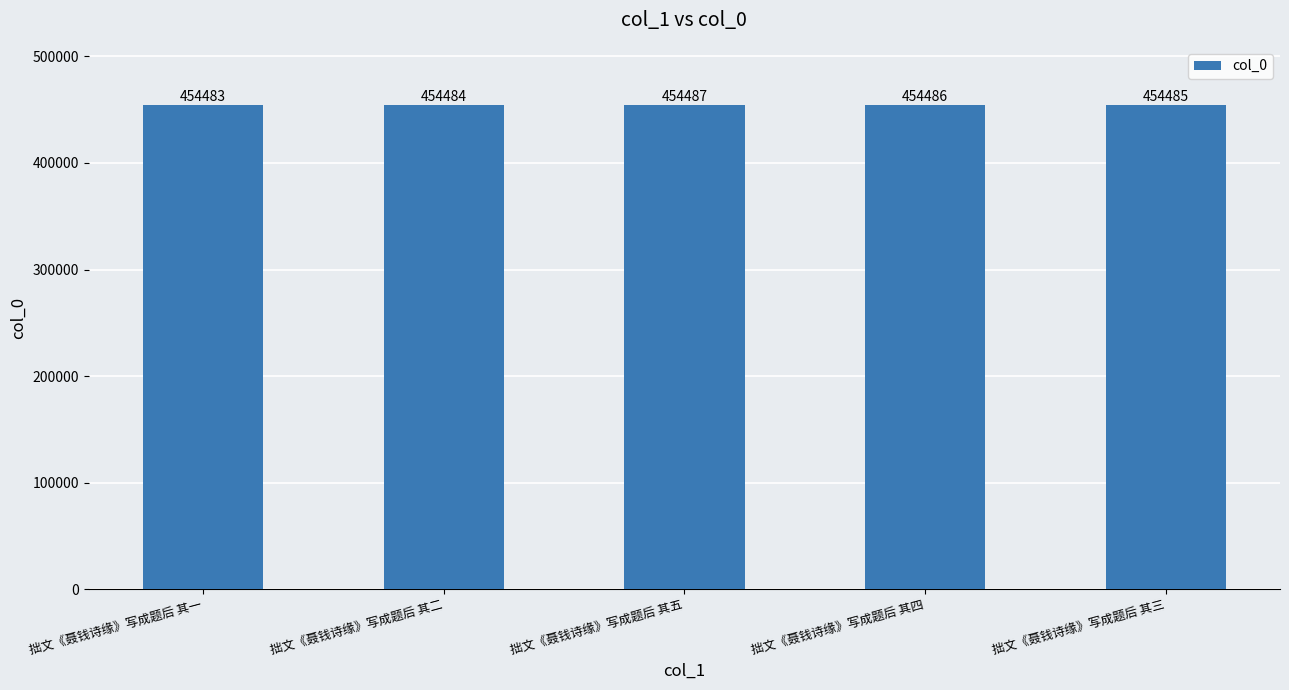

Reading left to right, transcribe all the data shown in this chart.

454483	454484	454487	454486	454485